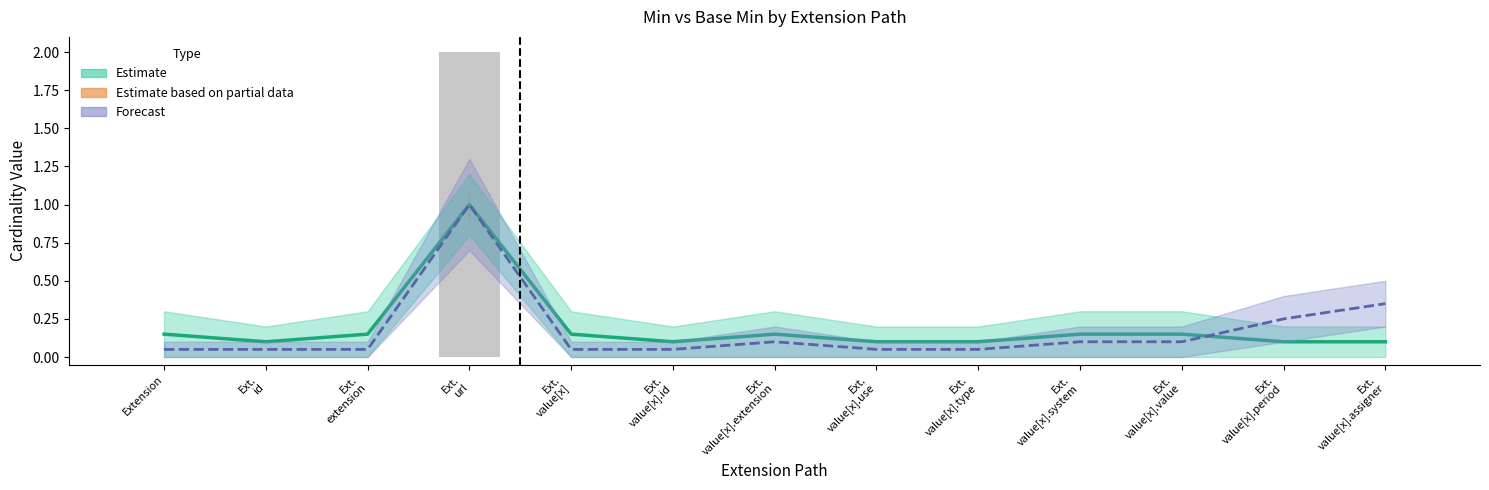

Count the Base Min values in the range 0 to 1.

13